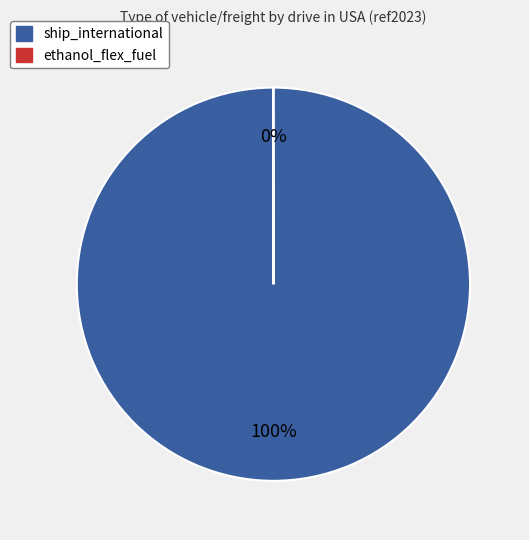

Which slice represents more than half of the pie?

ship_international